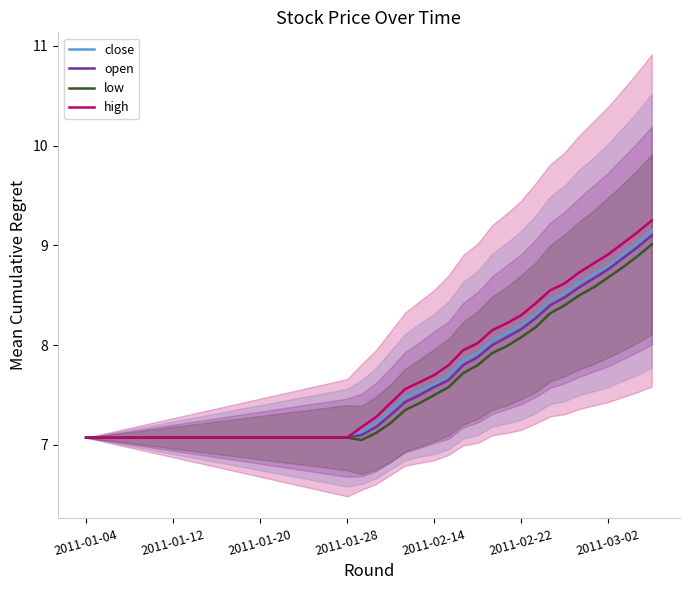

True or false: open has more than 2 points higher than both neighbors.

False